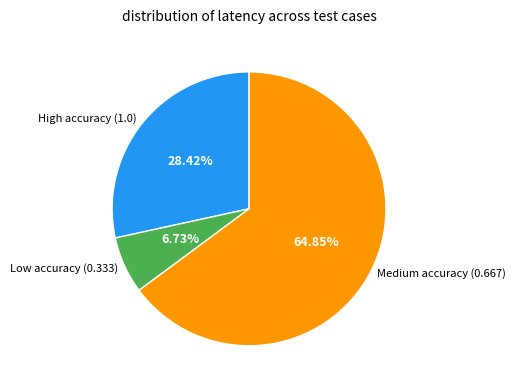

How many segments does this pie chart have?

3